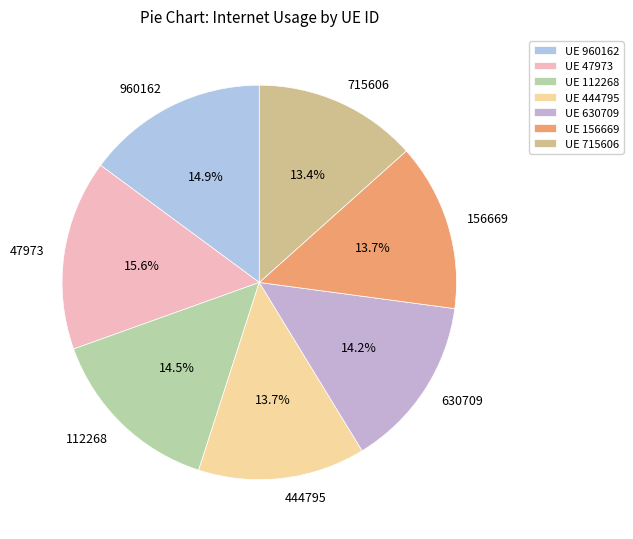

What is the ratio of the value at 715606 to the value at 47973?

0.9